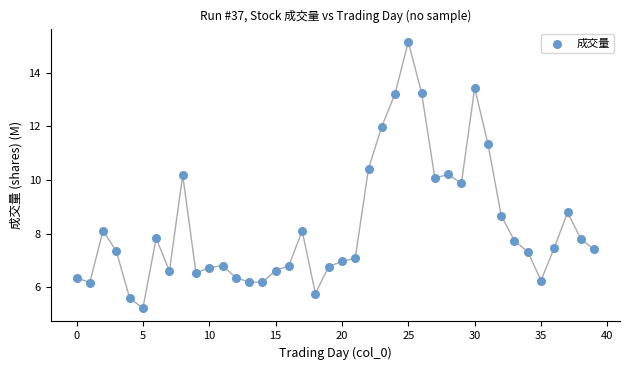

What is the range of Y values (max minus min)?

9.9